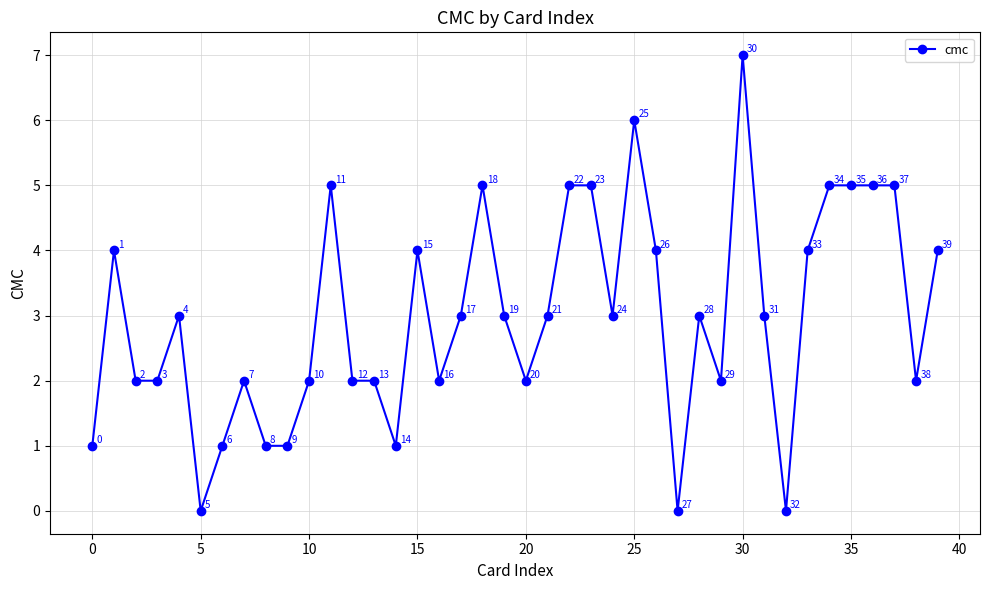

How many values are between 2 and 5?

30